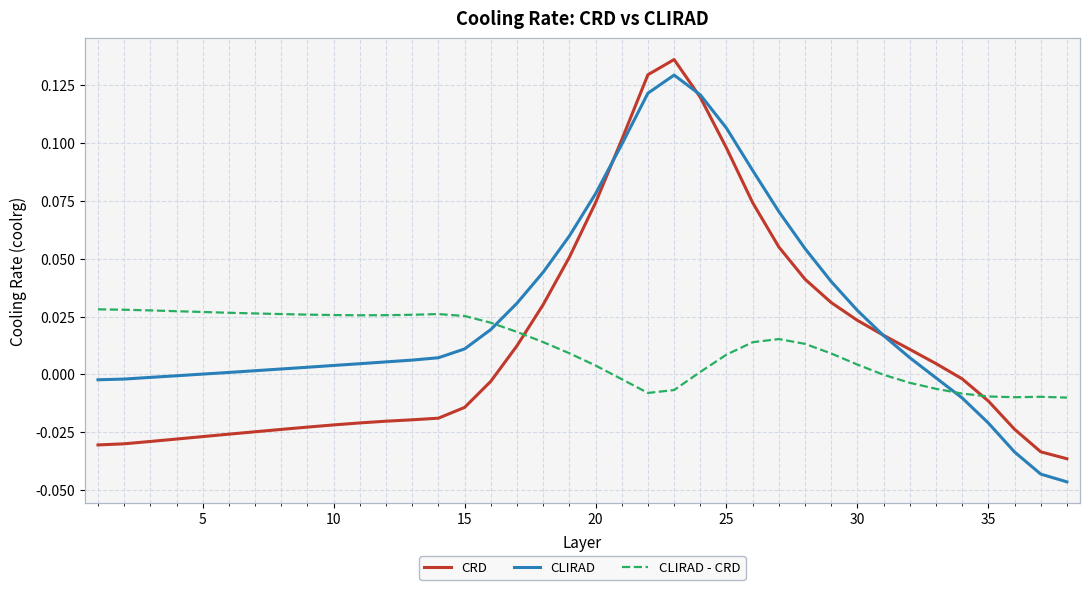

Which series has the widest spread of values?

CLIRAD